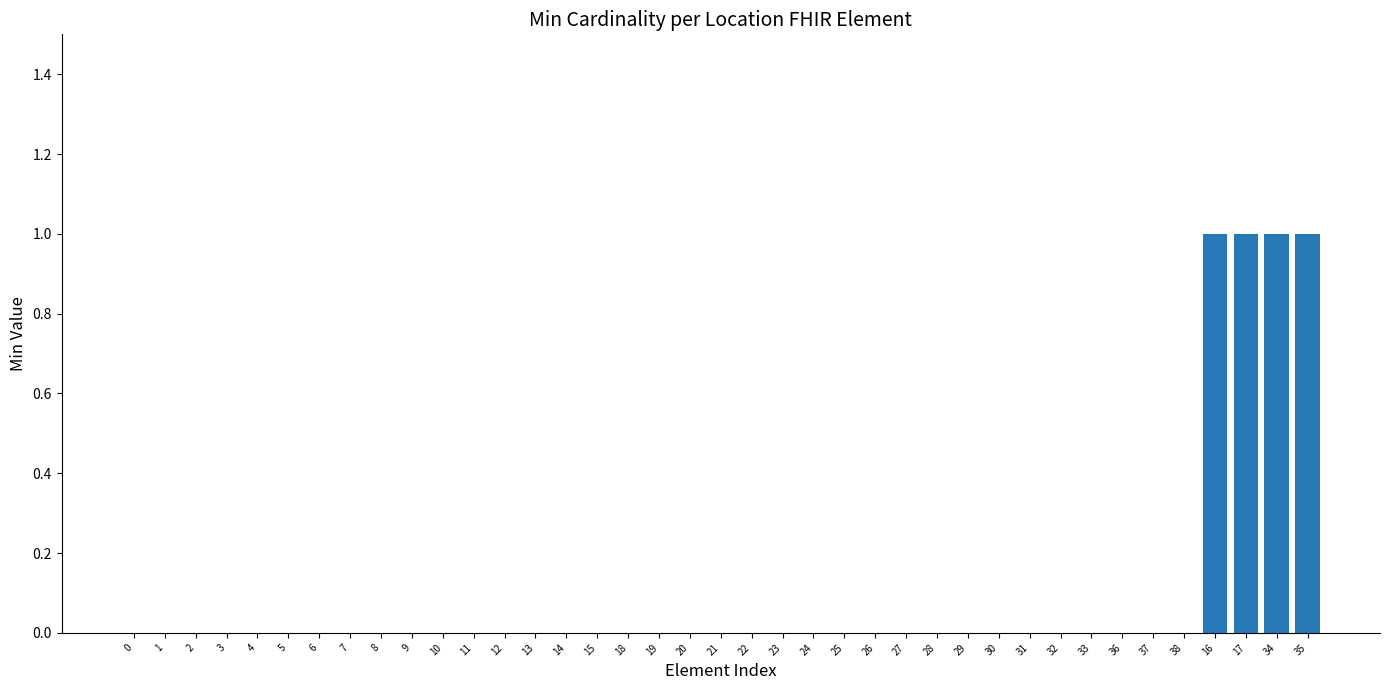

How many data points does each series have?

39